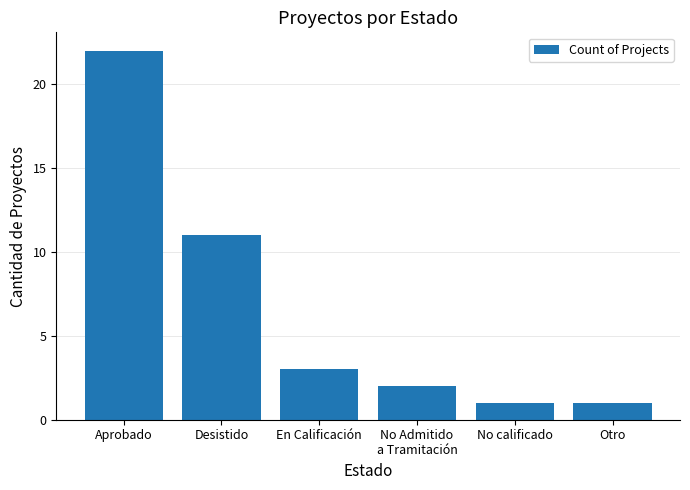

Which label corresponds to the largest value in the chart?

Aprobado